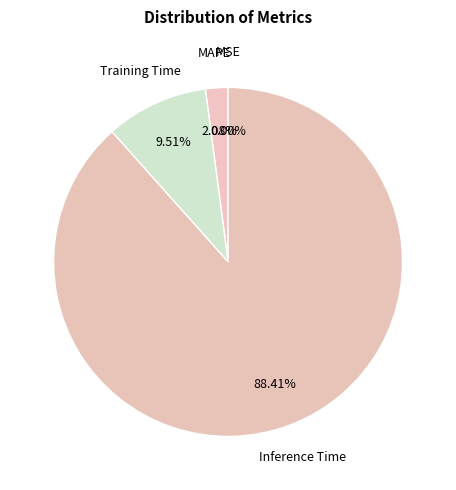

Rank the categories by value from highest to lowest.

Inference Time, Training Time, MAPE, MSE, SMAPE